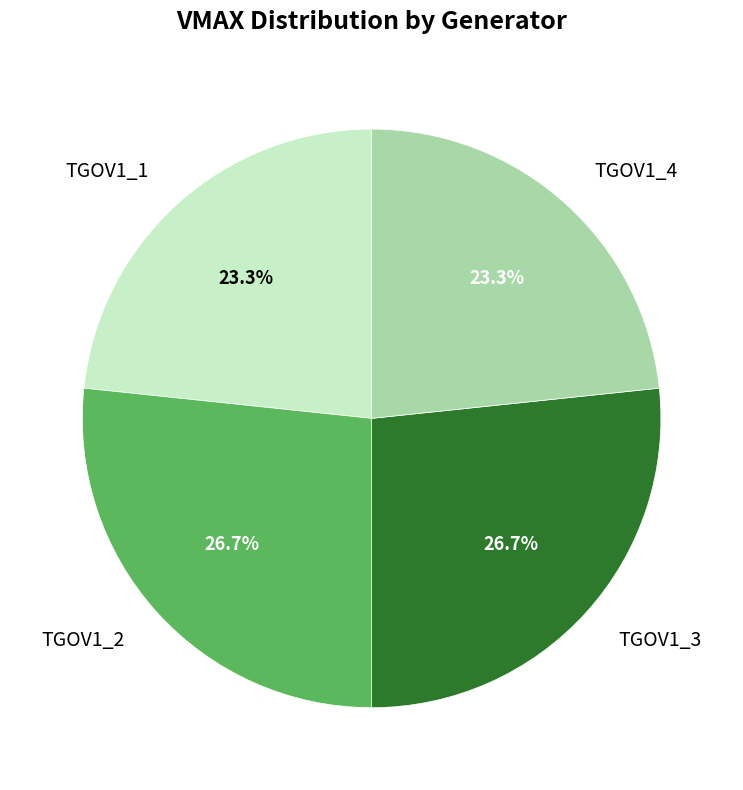

True or false: TGOV1_2 accounts for 34% of the total.

False